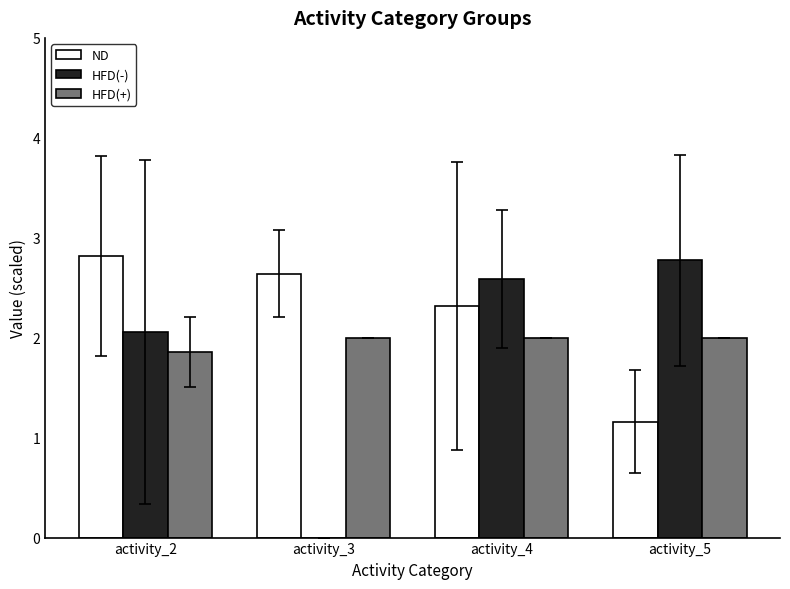

Which series changed the most between activity_4 and activity_5?

ND